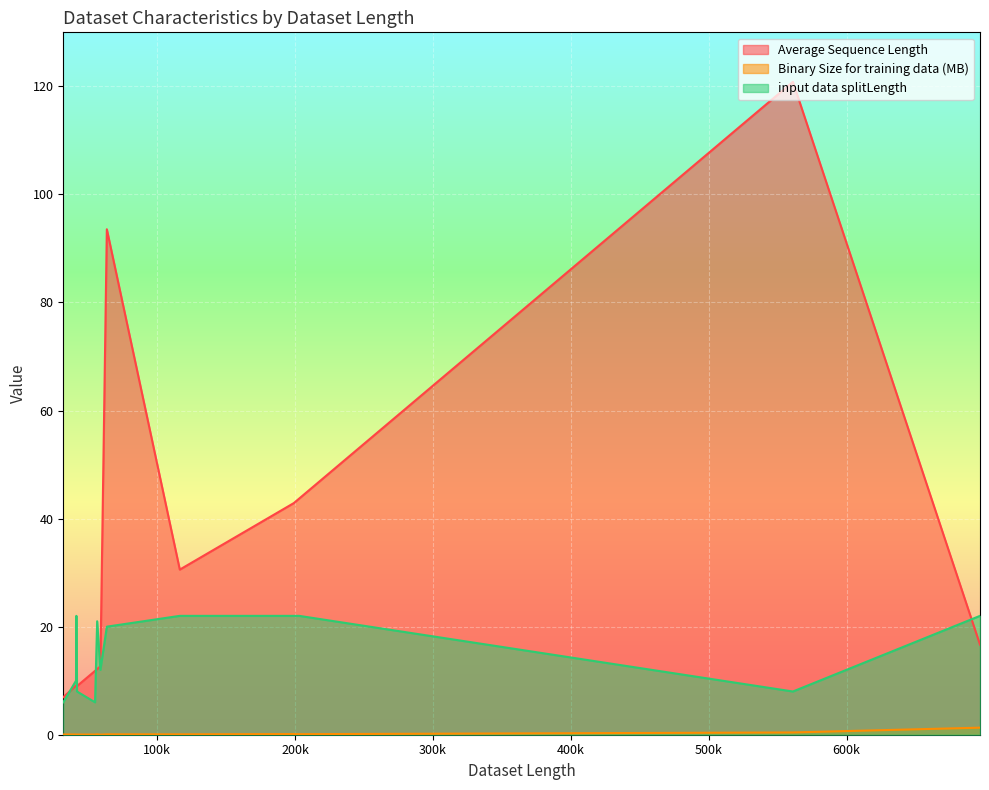

What are all the series names shown in the legend?

Average Sequence Length, Binary Size for training data (MB), input data splitLength